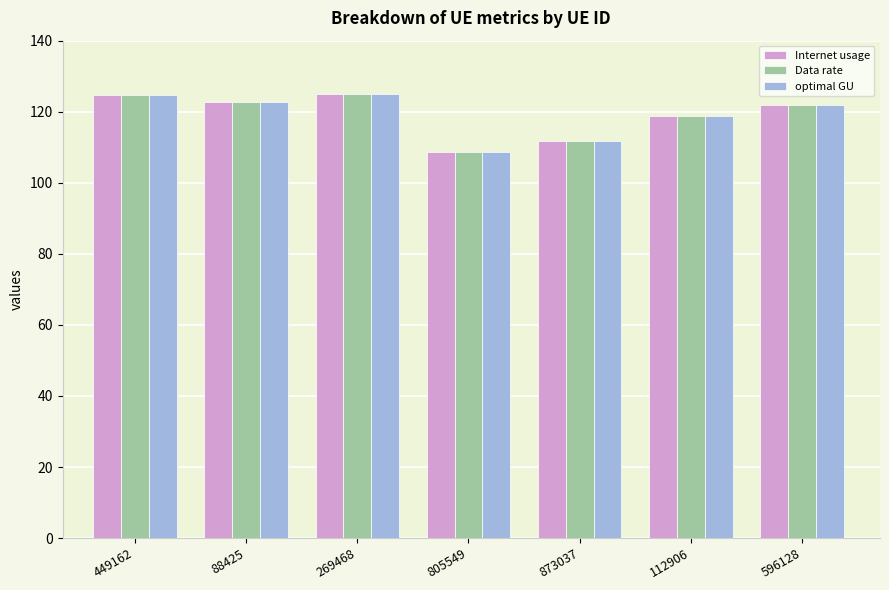

What is the sum of all optimal GU values?

833.6